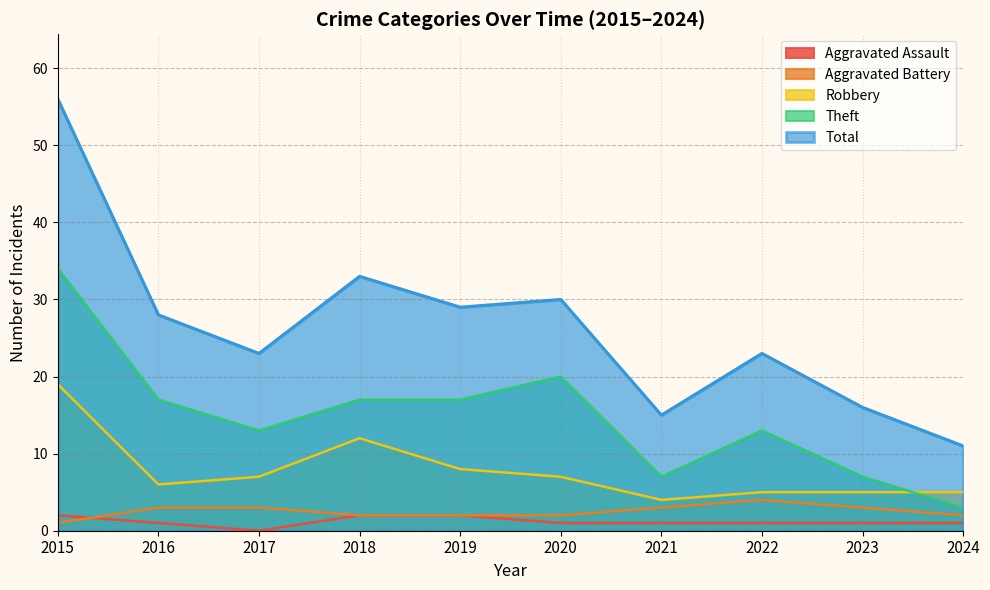

What is the approximate value of Robbery at 2015, to the nearest 5?

20